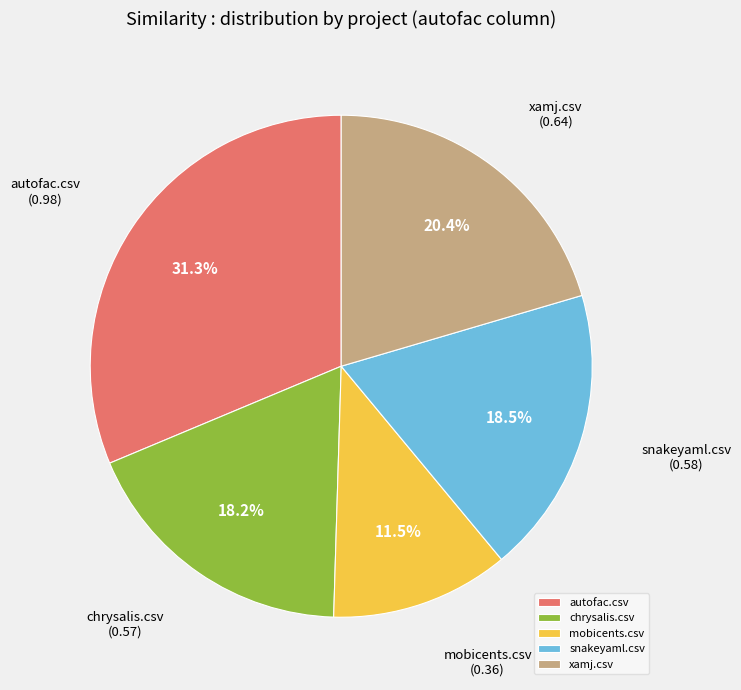

Between autofac.csv and chrysalis.csv, which is larger?

autofac.csv